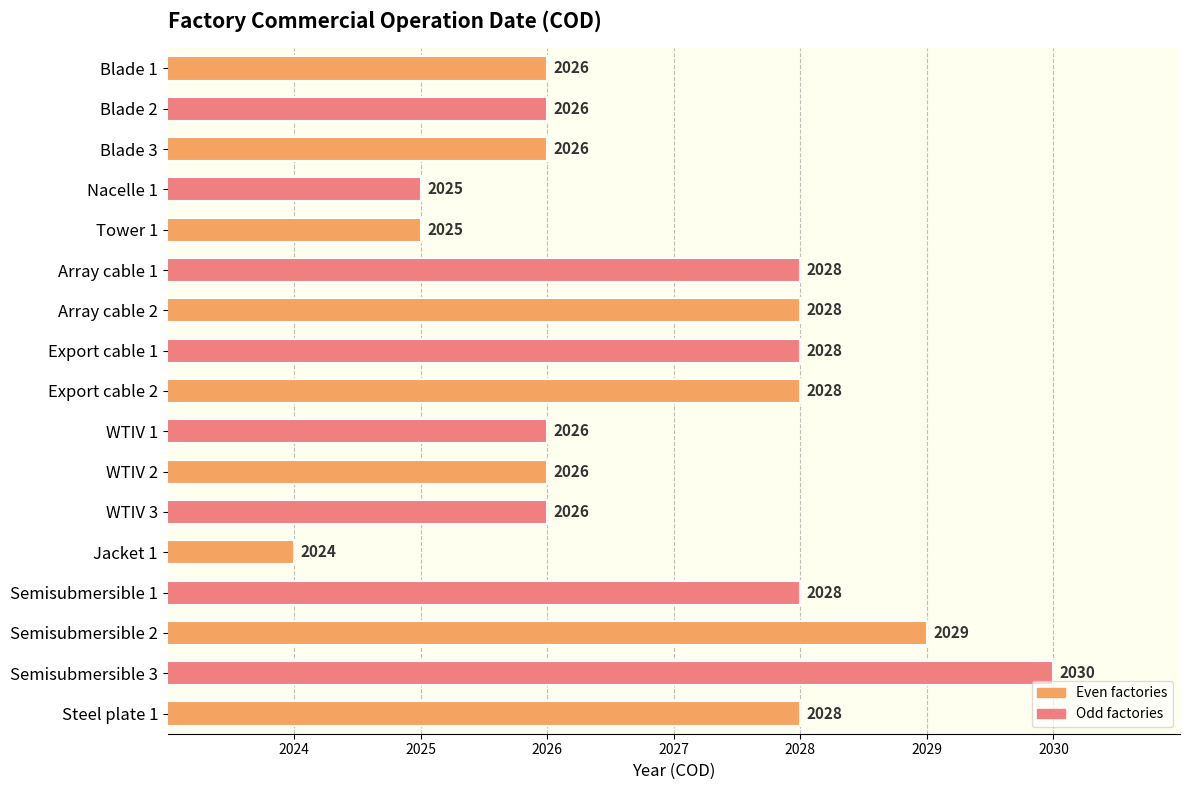

Reading top to bottom, list all the values displayed in this chart.

2026	2026	2026	2025	2025	2028	2028	2028	2028	2026	2026	2026	2024	2028	2029	2030	2028